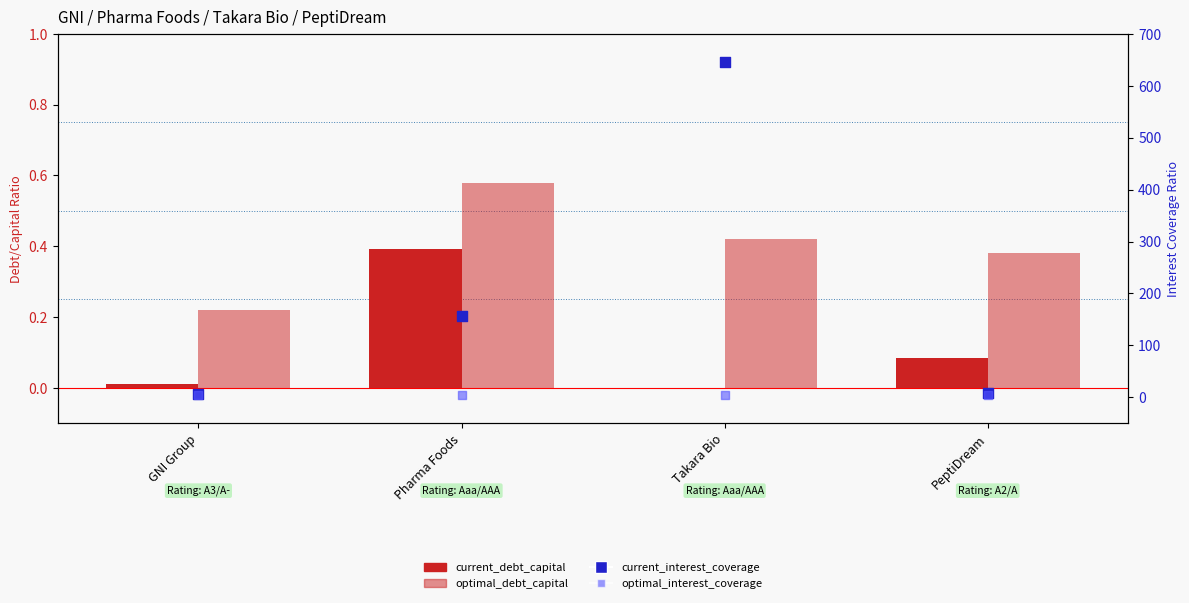

What are all the series names shown in the legend?

current_debt_capital, optimal_debt_capital, current_interest_coverage, optimal_interest_coverage